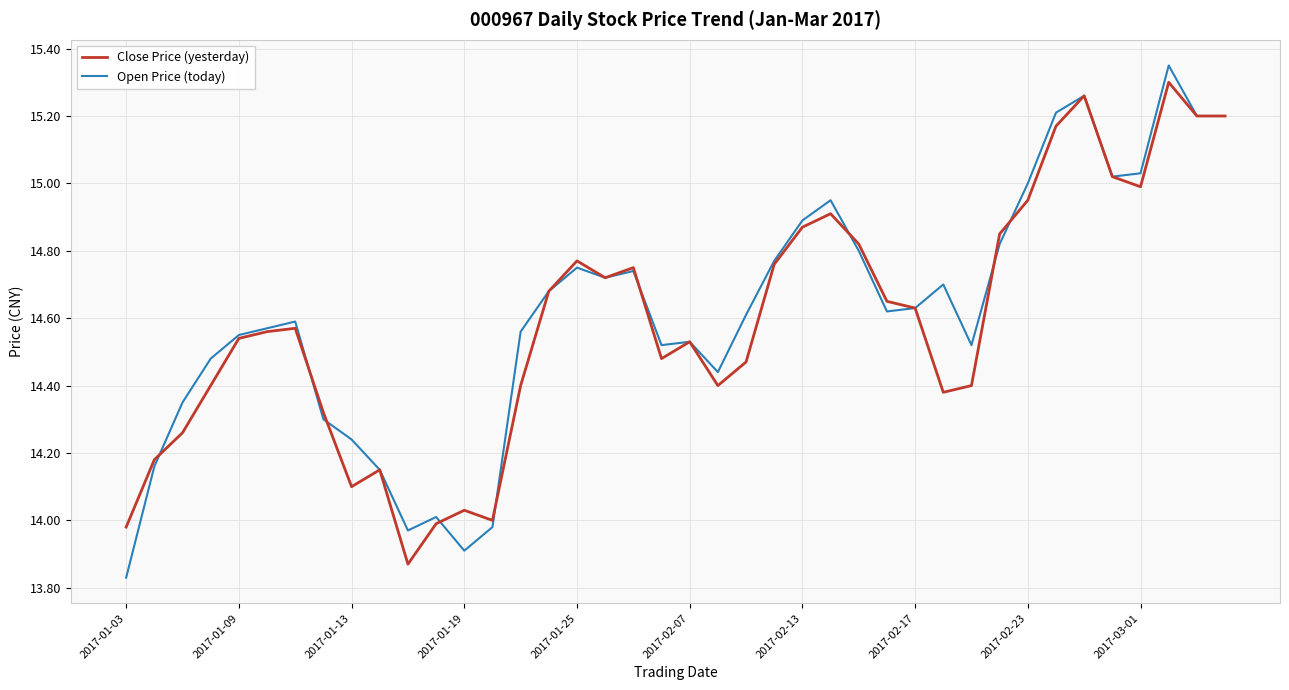

List the series in order of their overall mean, highest first.

Open Price (today), Close Price (yesterday)